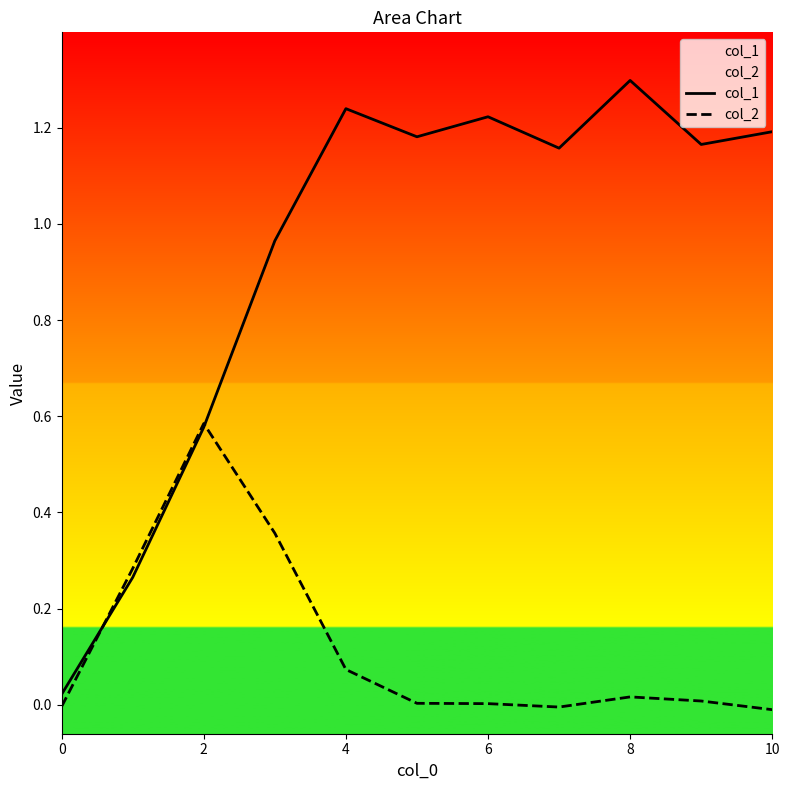

Where is col_2 nearest to the value 0?

6